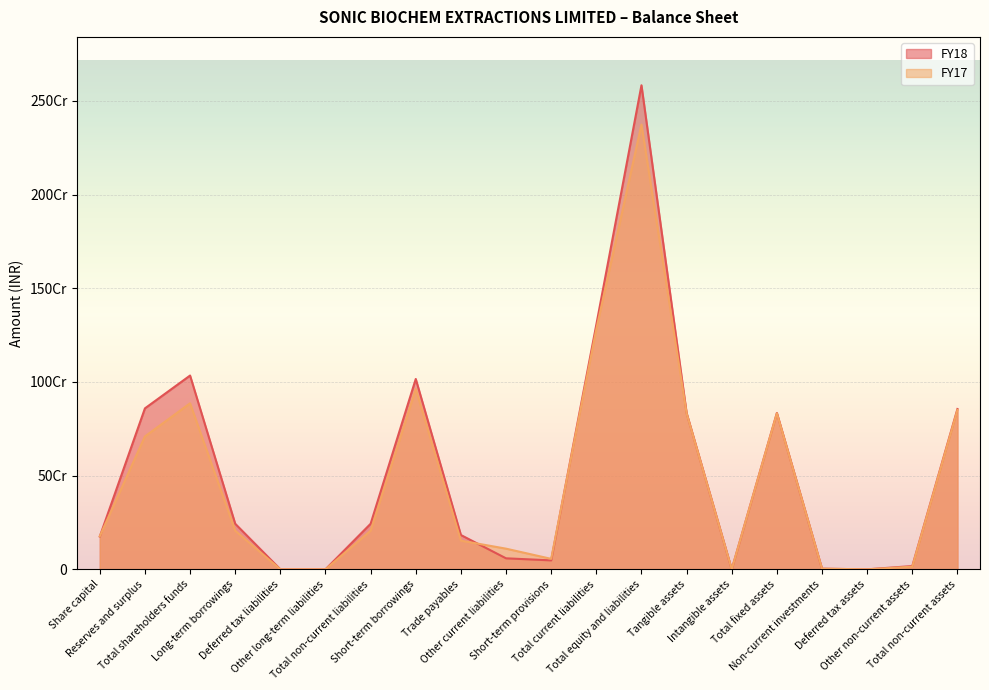

How many categories are shown in the chart?

20